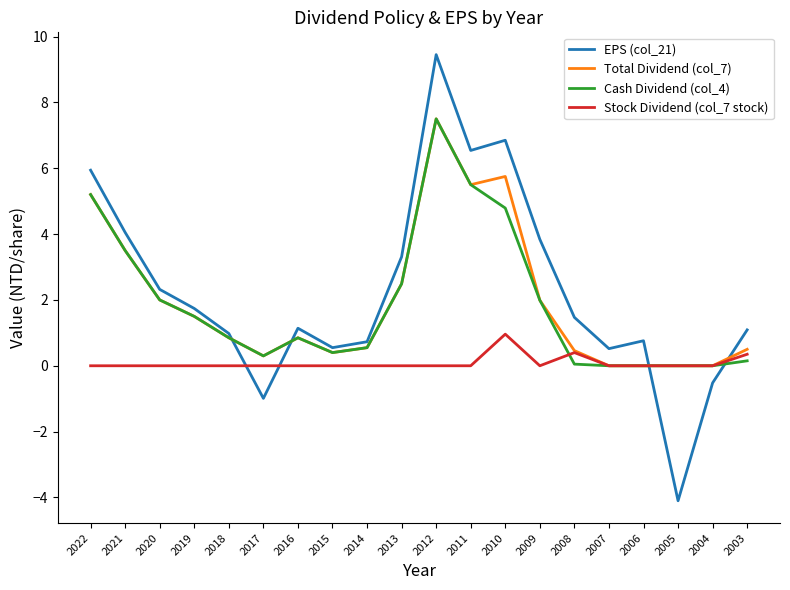

Is it true that Stock Dividend (col_7 stock) equals 1.0 at 2010?

True